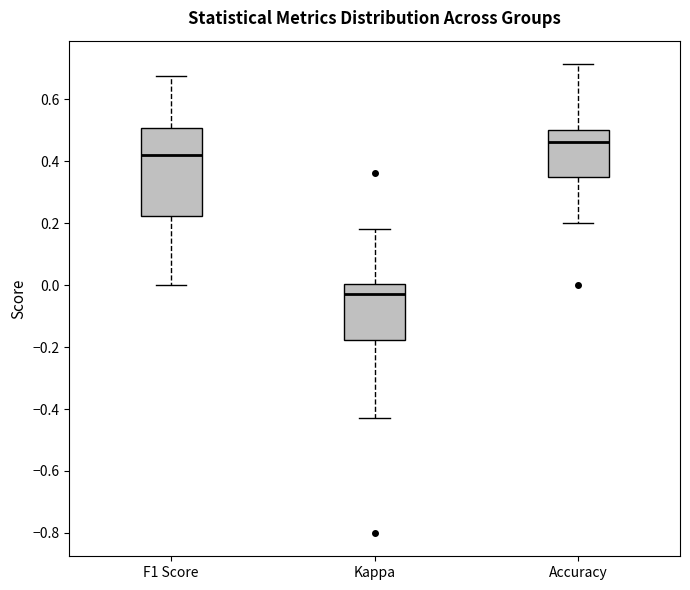

Comparing the boxes themselves (not the whiskers), which one is the tallest?

F1 Score